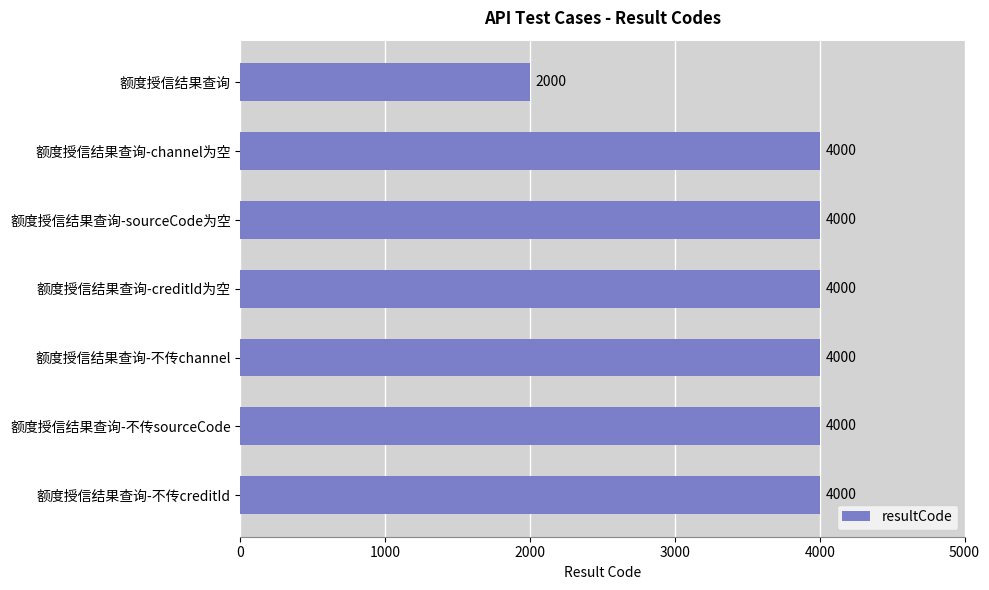

True or false: the data shows 4000 at 额度授信结果查询-不传channel.

True